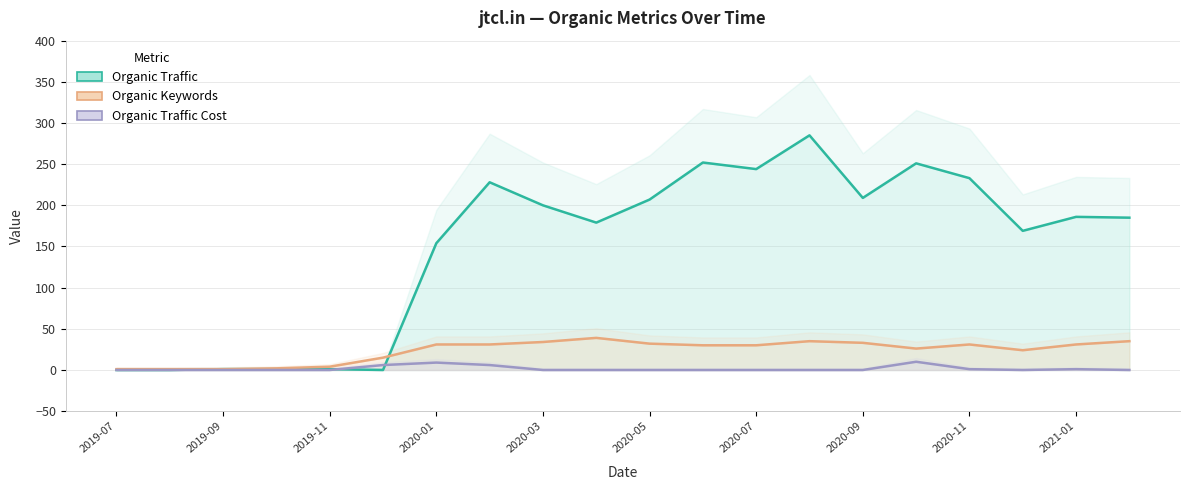

Rank the series by their maximum value, from lowest to highest.

Organic Traffic Cost, Organic Keywords, Organic Traffic